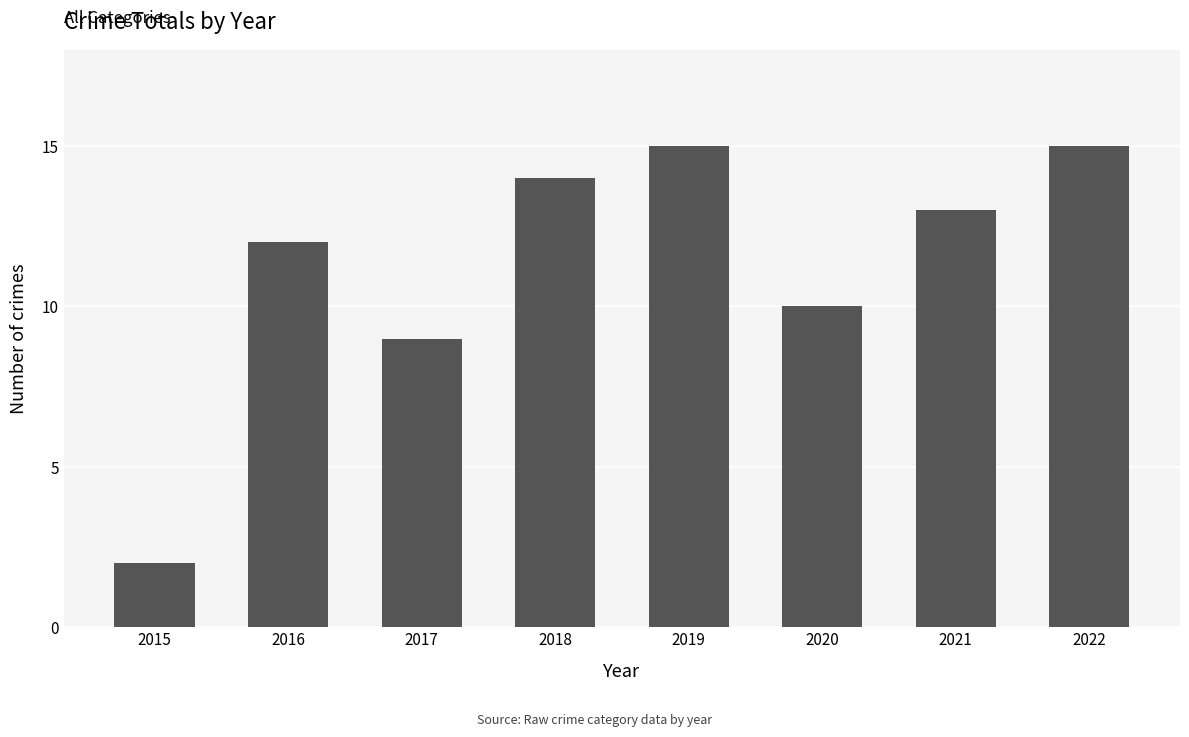

How many categories are shown in the chart?

8